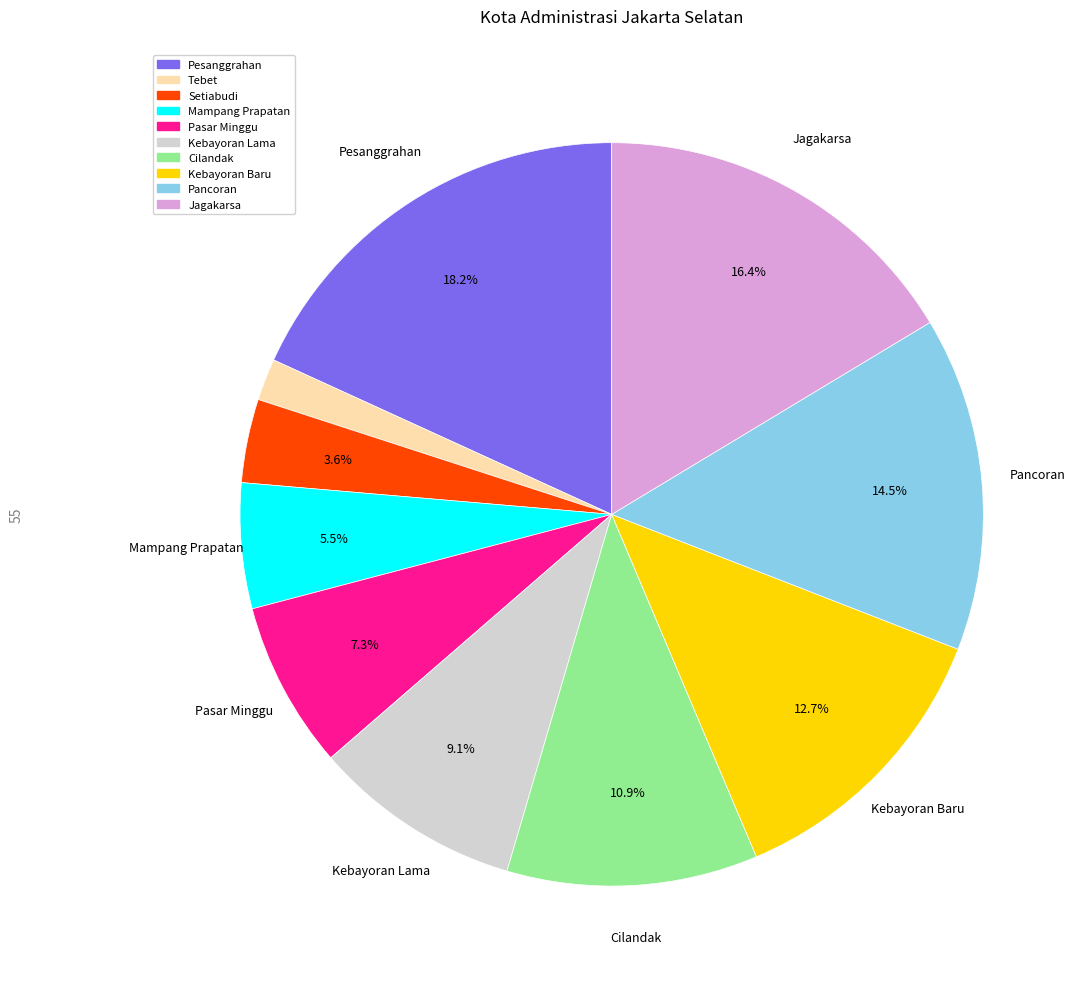

Which category has the biggest portion of the pie?

Pesanggrahan